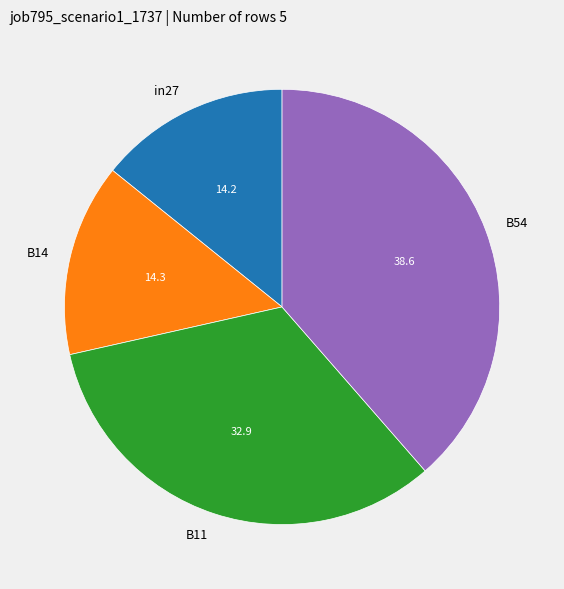

Combined, do B54 and B14 account for over 50%?

Yes